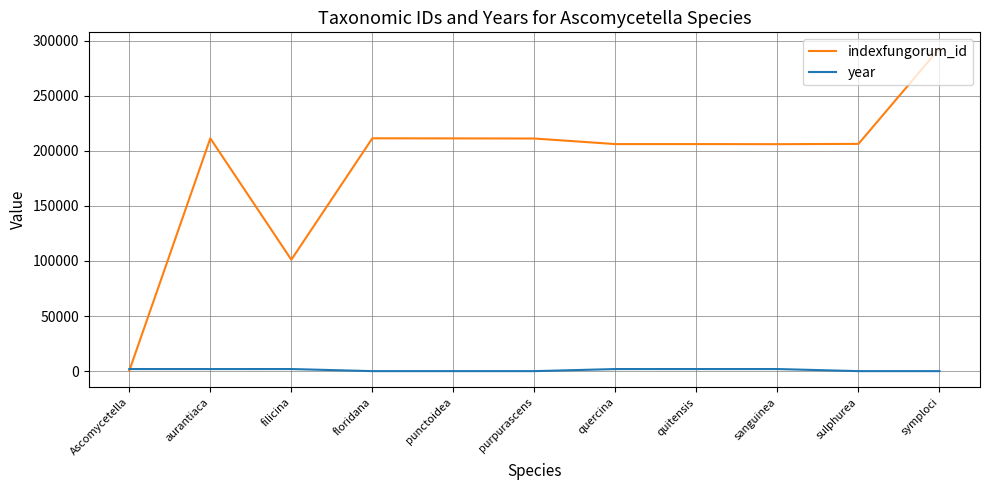

Is the value of indexfungorum_id at filicina greater than the value of year at Ascomycetella?

Yes